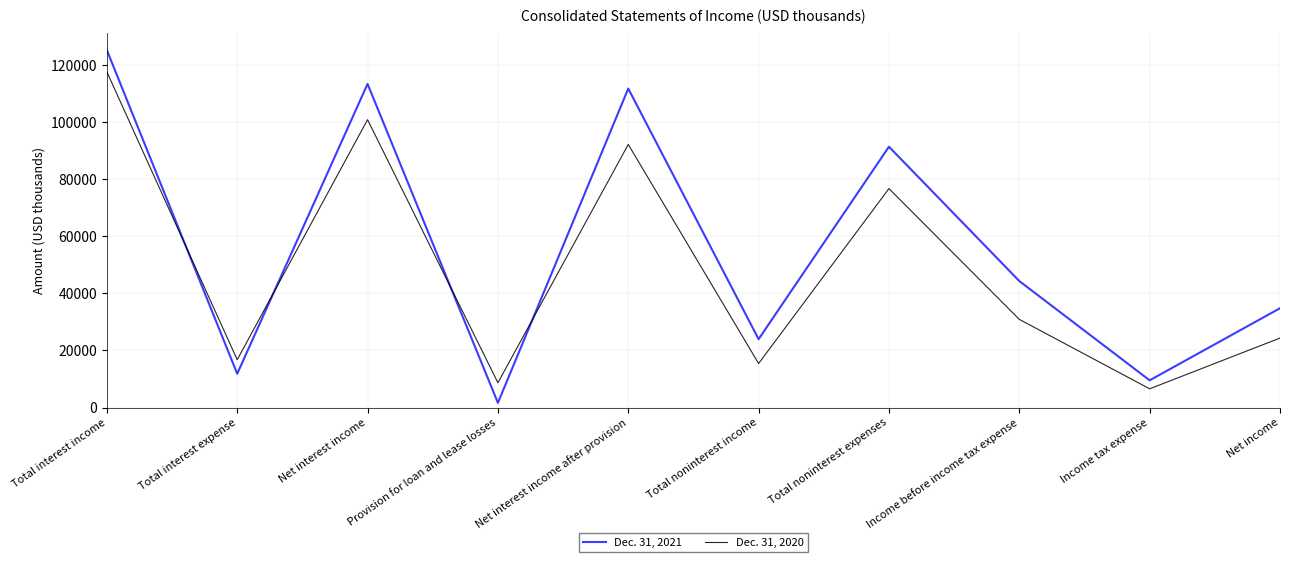

Reading left to right, transcribe all the data shown in this chart.

Dec. 31, 2021: Total interest income=125232	Total interest expense=11838	Net interest income=113394	Provision for loan and lease losses=1633	Net interest income after provision=111761	Total noninterest income=23949	Total noninterest expenses=91391	Income before income tax expense=44319	Income tax expense=9529	Net income=34790
Dec. 31, 2020: Total interest income=117613	Total interest expense=16747	Net interest income=100866	Provision for loan and lease losses=8683	Net interest income after provision=92183	Total noninterest income=15426	Total noninterest expenses=76719	Income before income tax expense=30890	Income tax expense=6558	Net income=24332